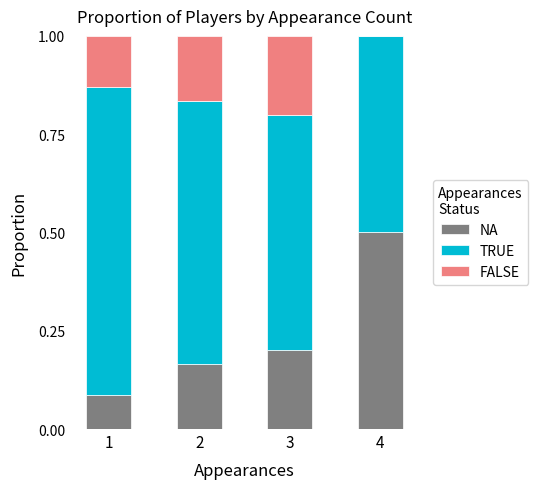

At which label does NA reach its peak?

4